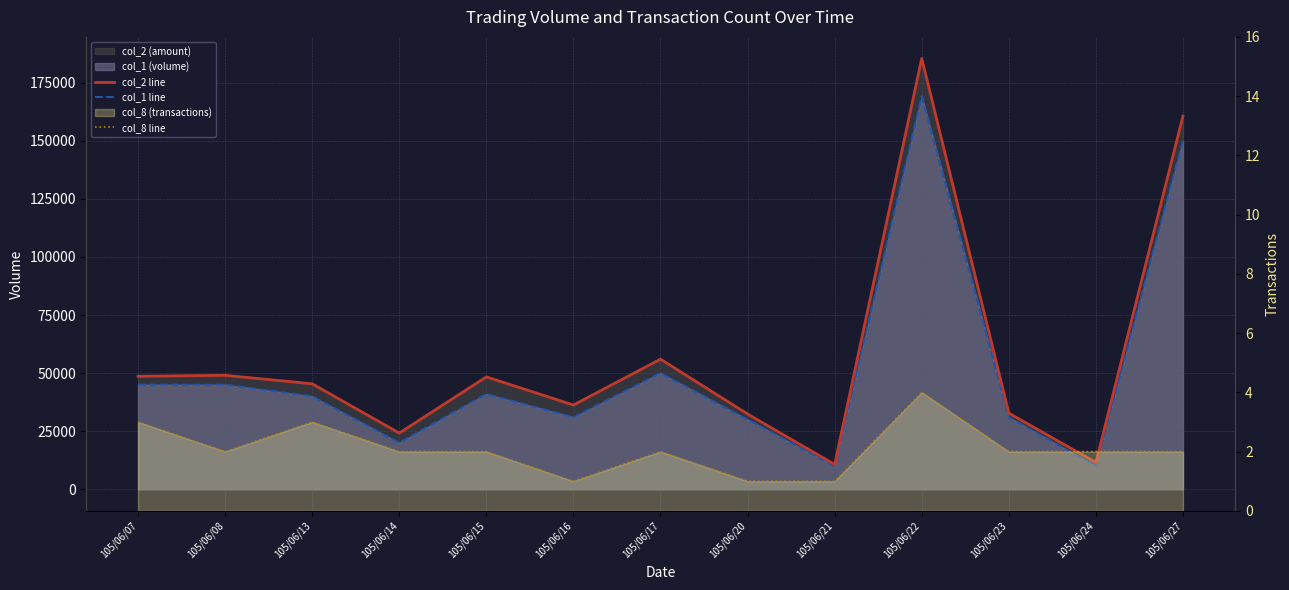

True or false: col_1 line and col_8 line cross at least once.

False